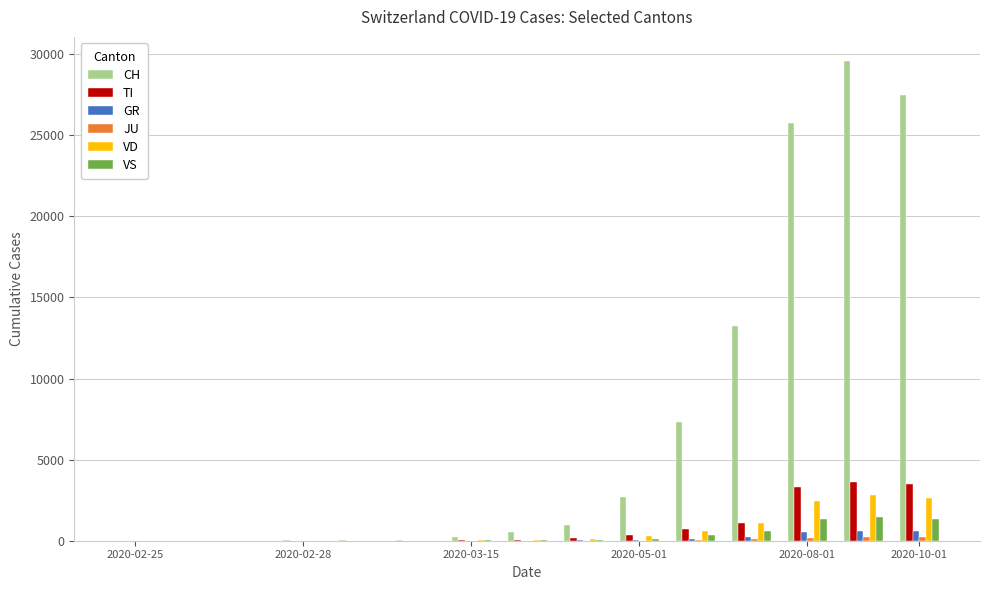

Which series has the largest total across all categories?

CH